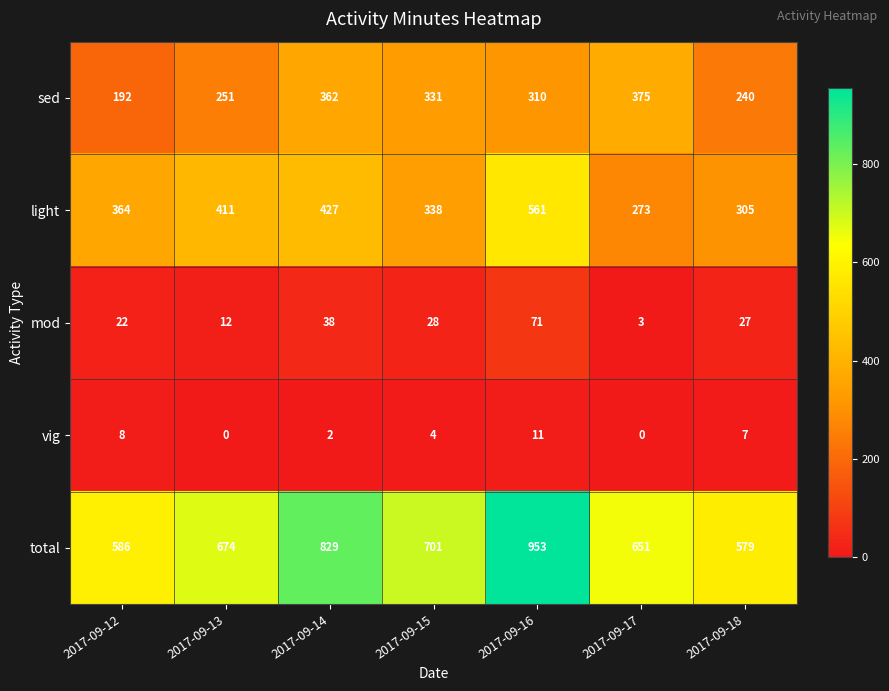

What is the sum of the mod values at 2017-09-17 and 2017-09-12?

25